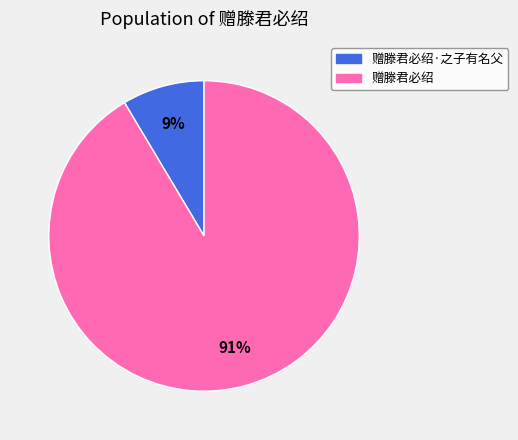

To the nearest percent, what percentage of the pie is 赠滕君必绍·之子有名父?

9%